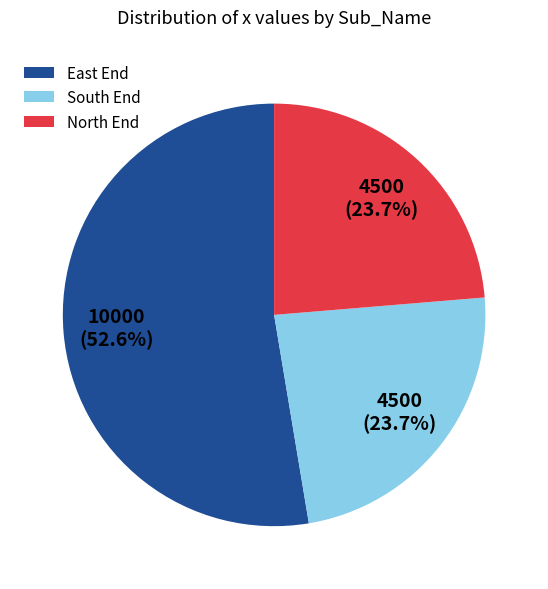

How much of the chart is everything except South End?

76.3%